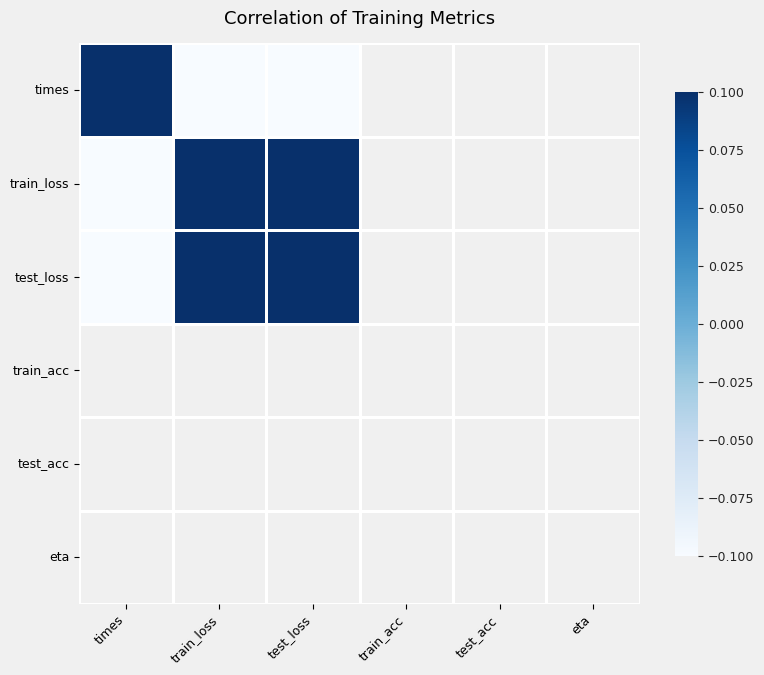

Is it true that times equals -0.3 at test_loss?

False